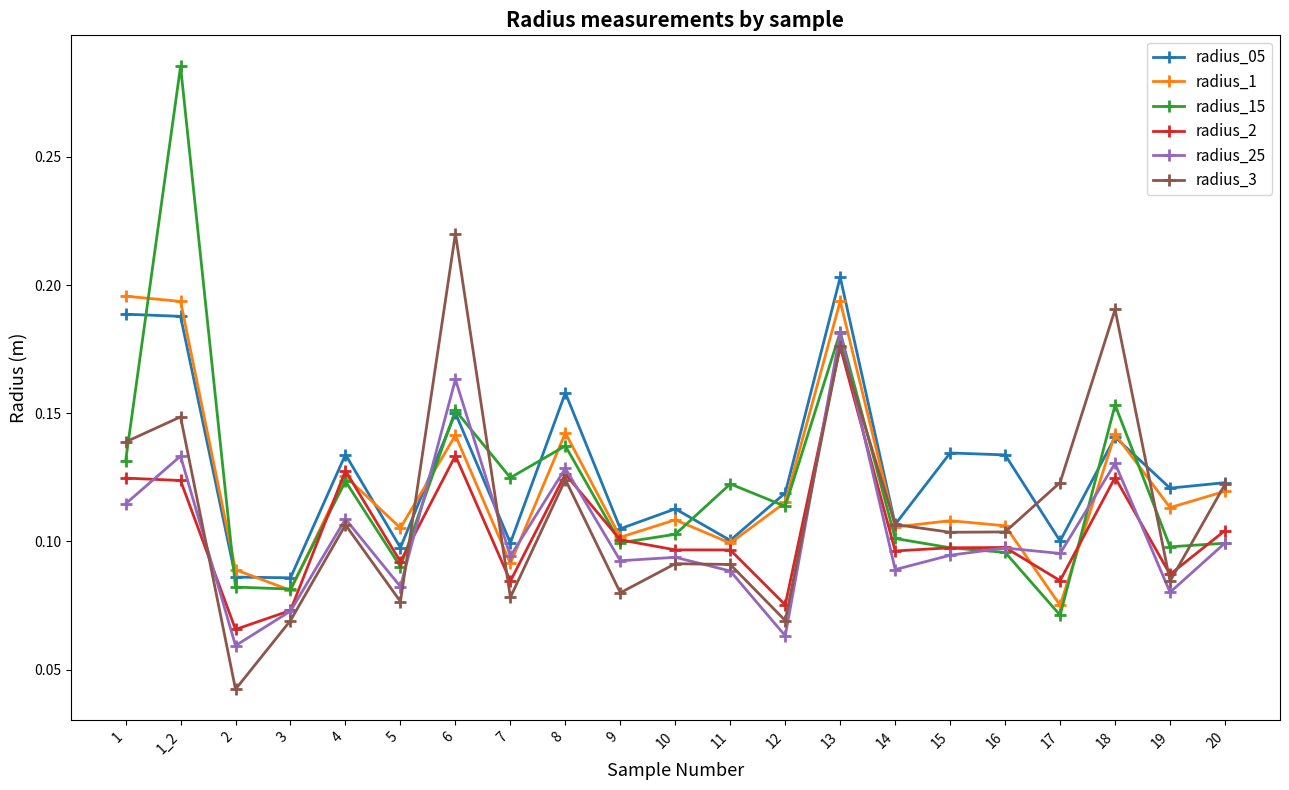

What is the label of the 11th point from the right?

10